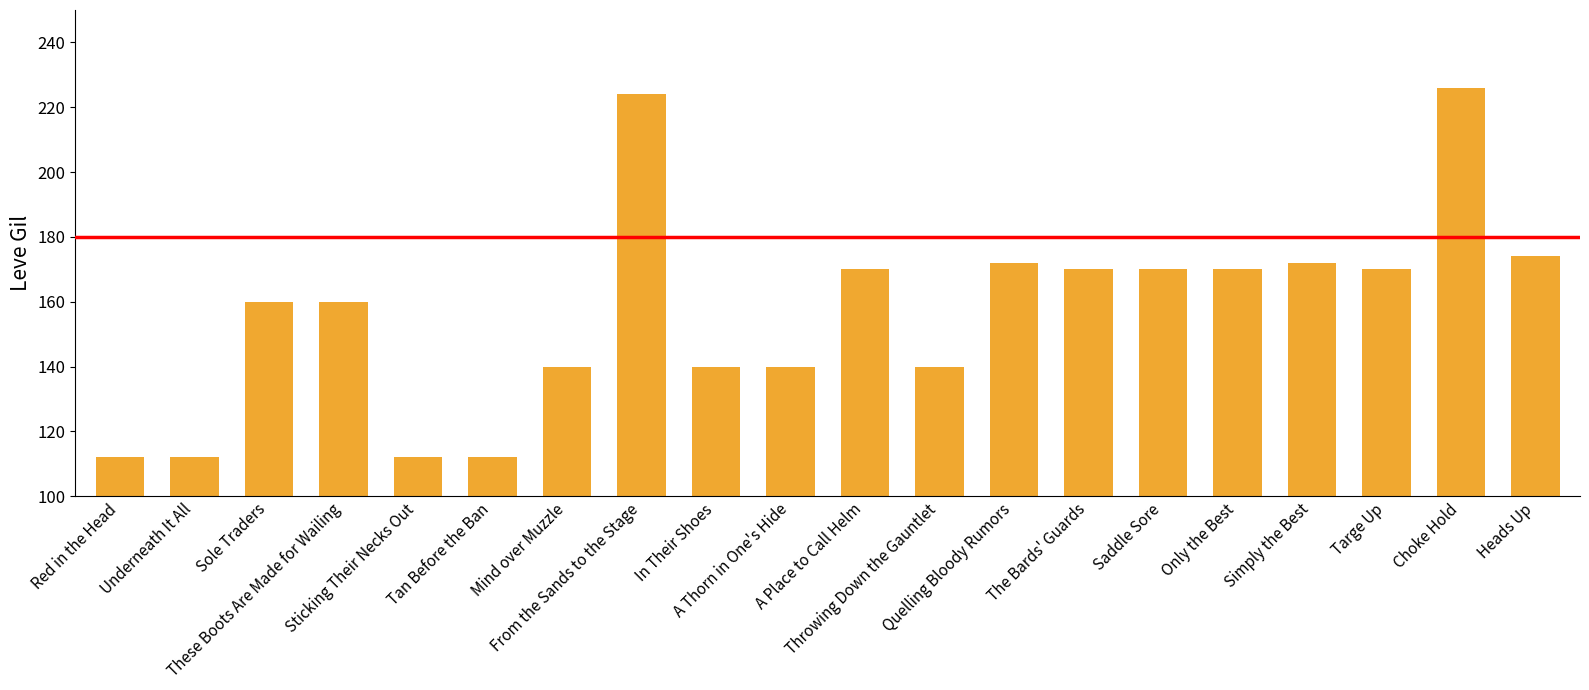

Is it true that the value at Throwing Down the Gauntlet is 33?

False